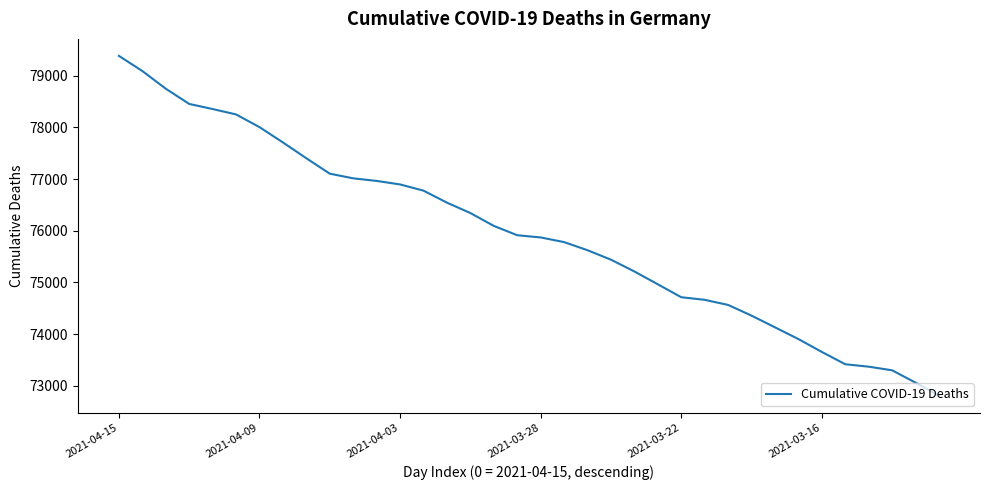

What is the greatest value displayed?

79381